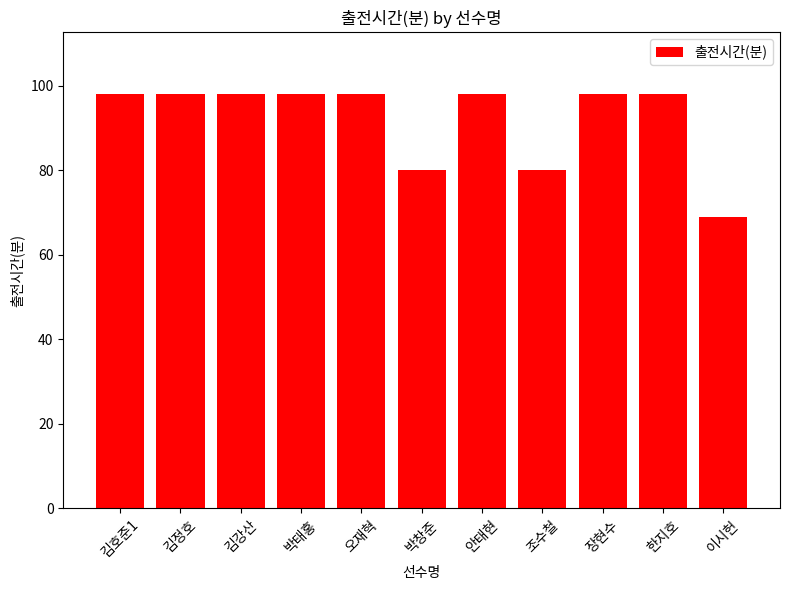

Which has a higher value, 이시헌 or 김강산?

김강산